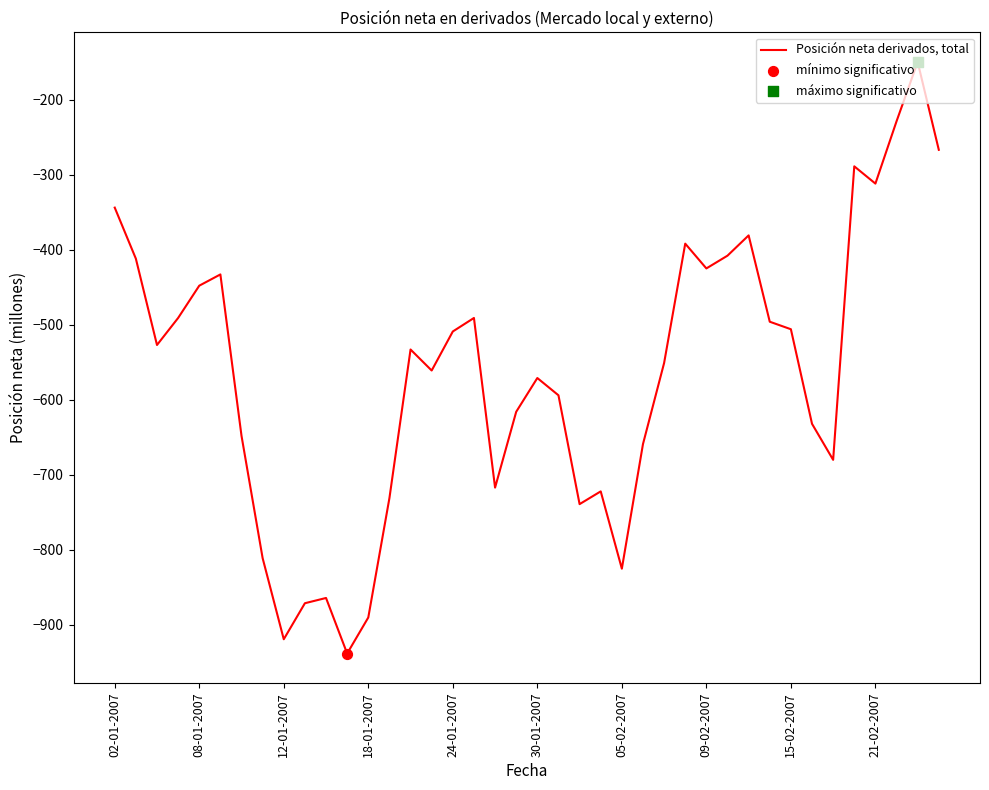

What is the difference between the maximum and minimum values?

788